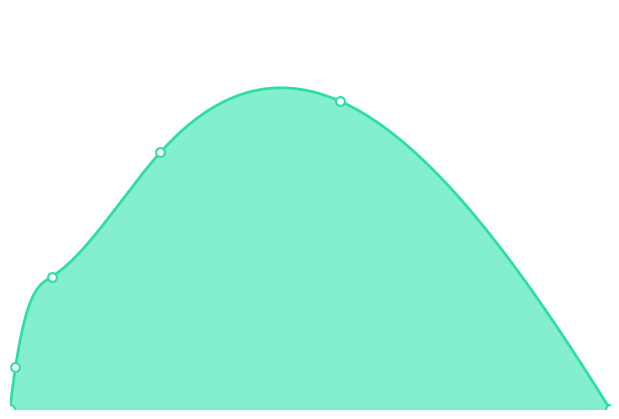

Between 44.08 and 0.73, which is larger?

44.08